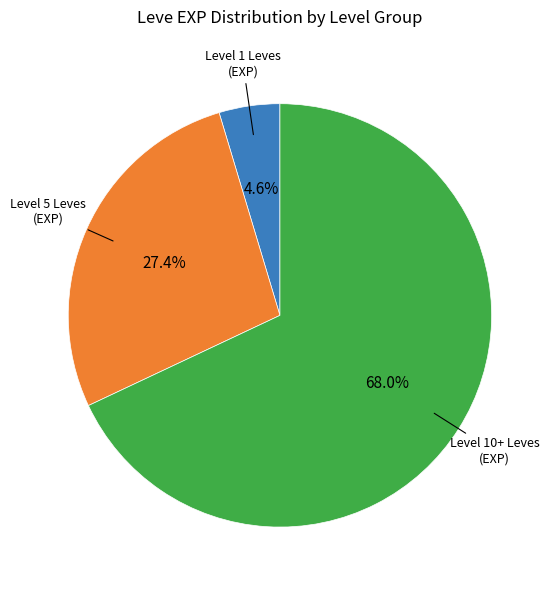

Is there any slice that represents more than half of the pie?

Yes